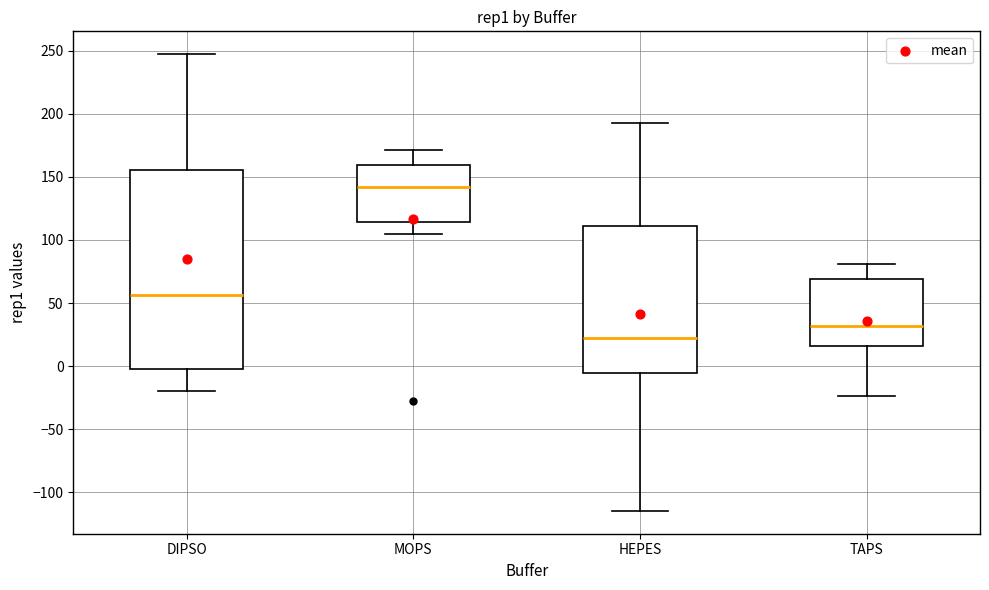

Reading left to right, read every box against the y-axis: the position of its median line, the range the box covers, and the ends of its whiskers. The values are not printed on the chart, so give them approximately, as read against the axis.

DIPSO: median 55, box -5 to 155, whiskers -20 to 245
MOPS: median 140, box 115 to 160, whiskers 105 to 170
HEPES: median 20, box -5 to 110, whiskers -115 to 195
TAPS: median 30, box 15 to 70, whiskers -25 to 80